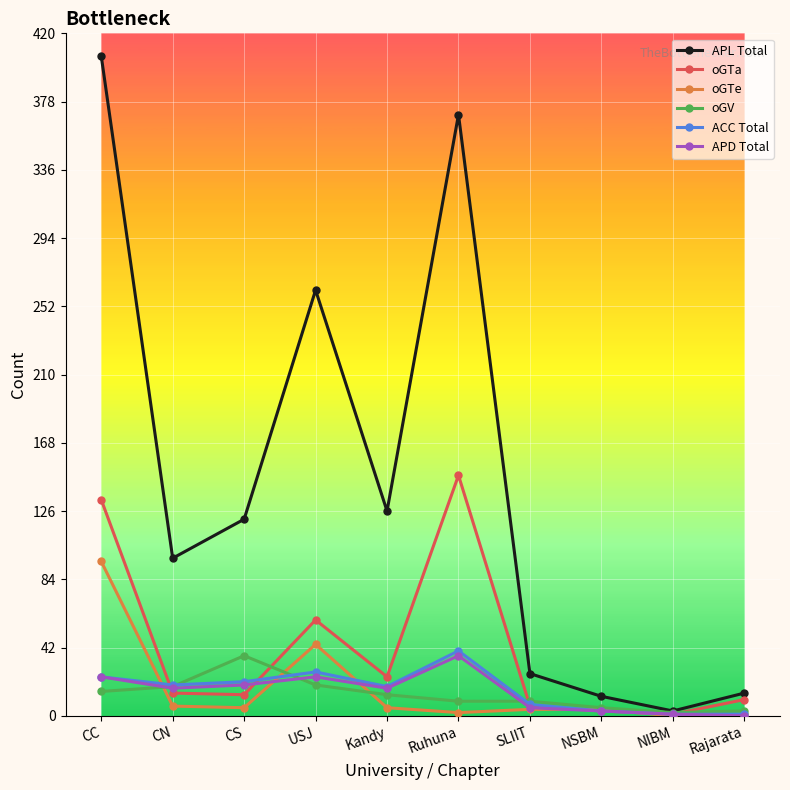

What position from the left is NIBM?

9